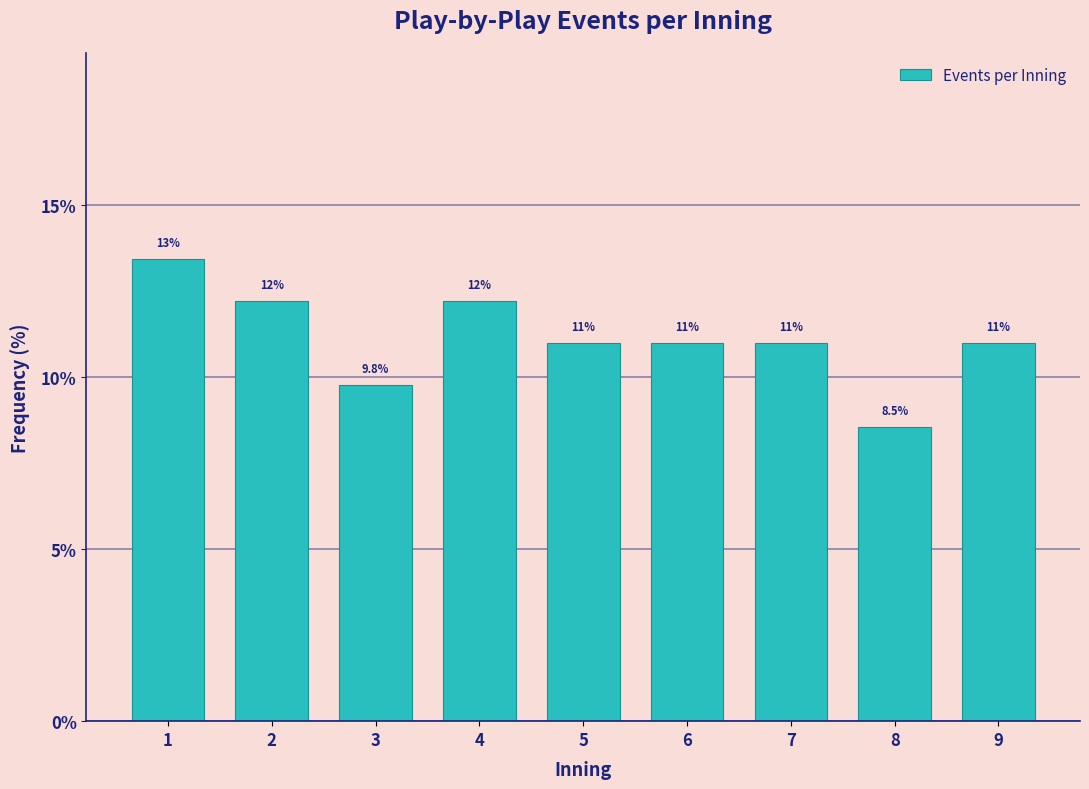

Reading left to right, extract all data points from this chart.

13.4	12.2	9.8	12.2	11.0	11.0	11.0	8.5	11.0